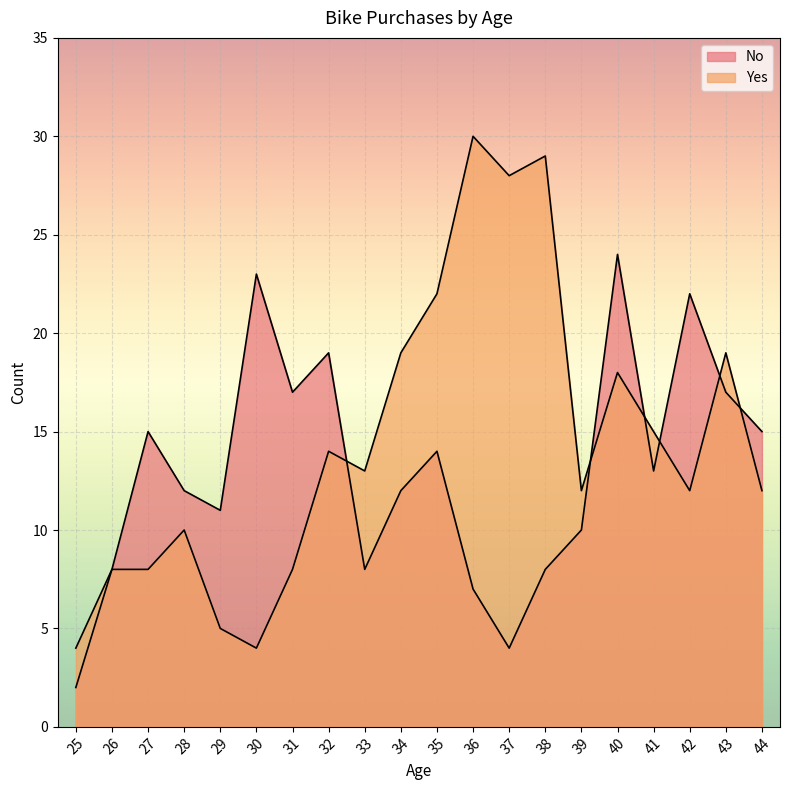

How many times do Yes and No cross each other?

6